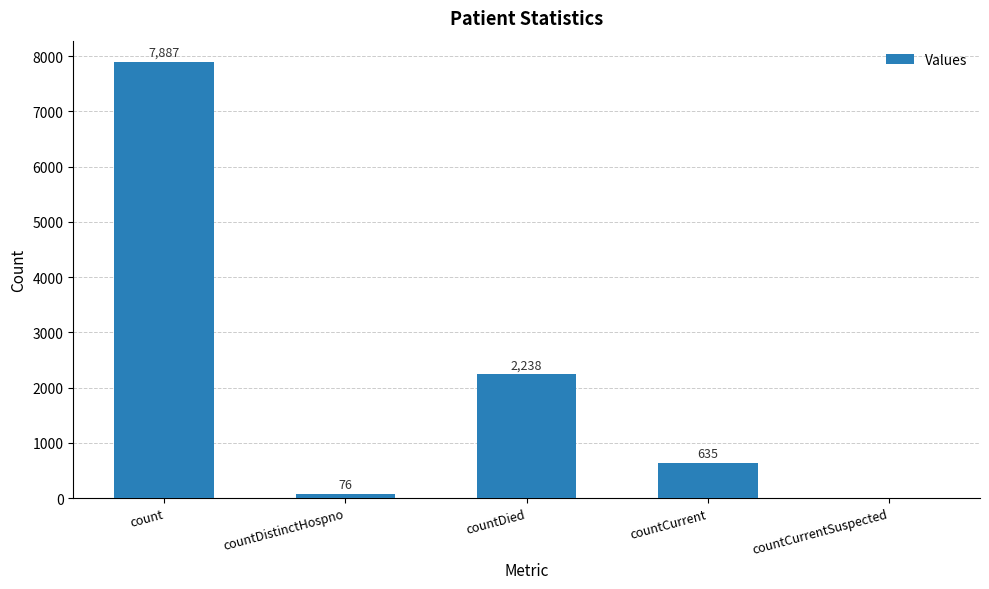

Which label corresponds to the largest value in the chart?

count